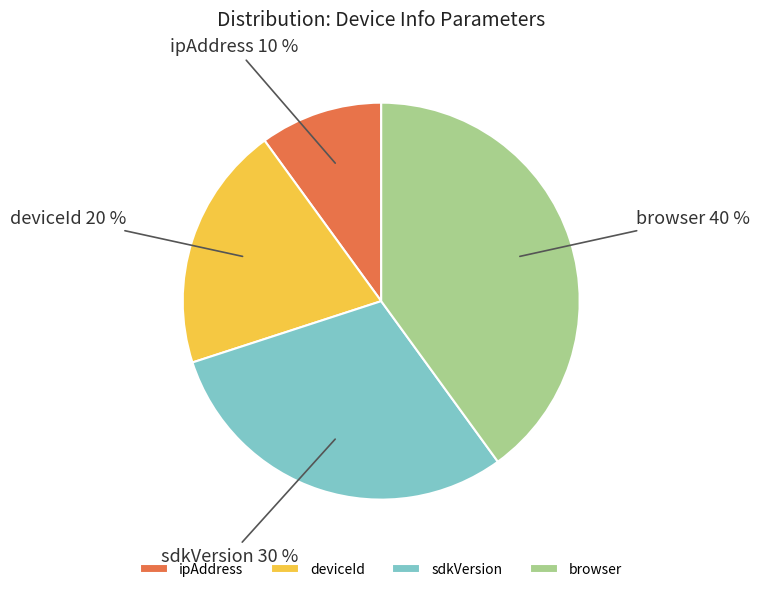

How many slices are in this pie chart?

4